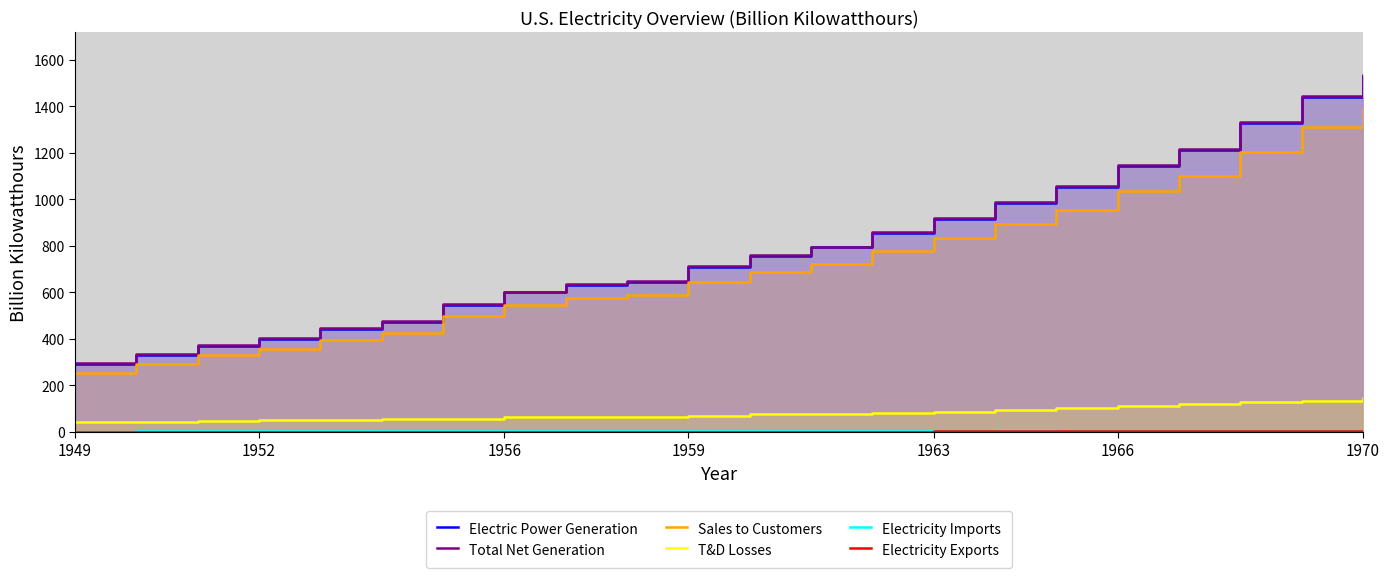

True or false: T&D Losses has a value of 48.8 at 11.

False